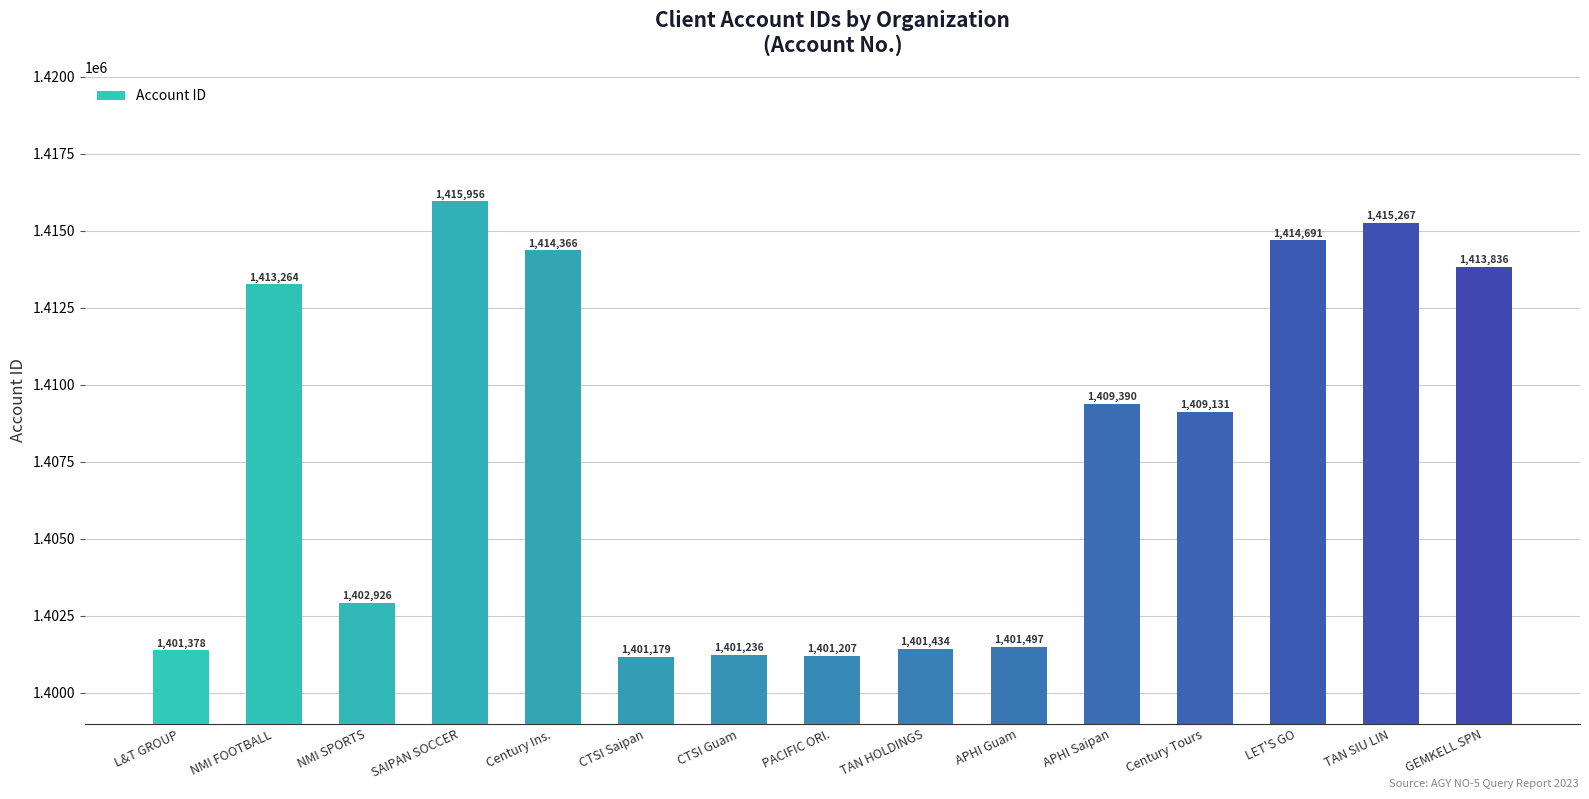

What is the average value?

1407784